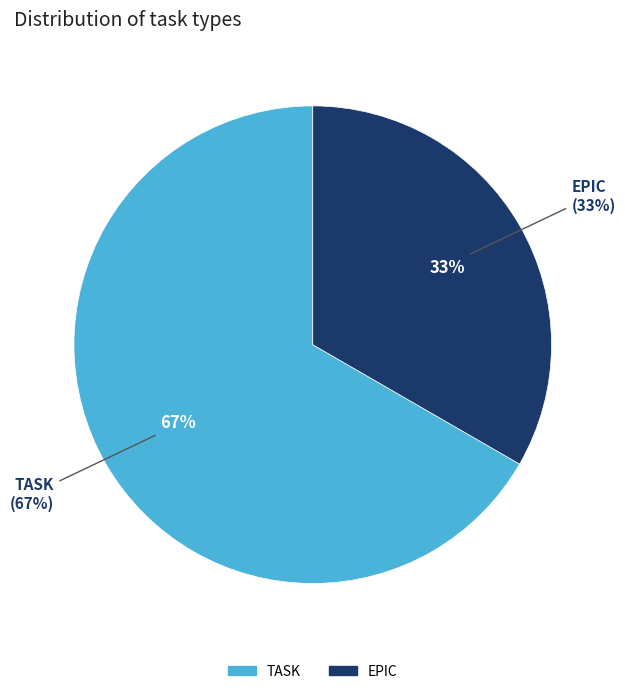

How many slices are in this pie chart?

2